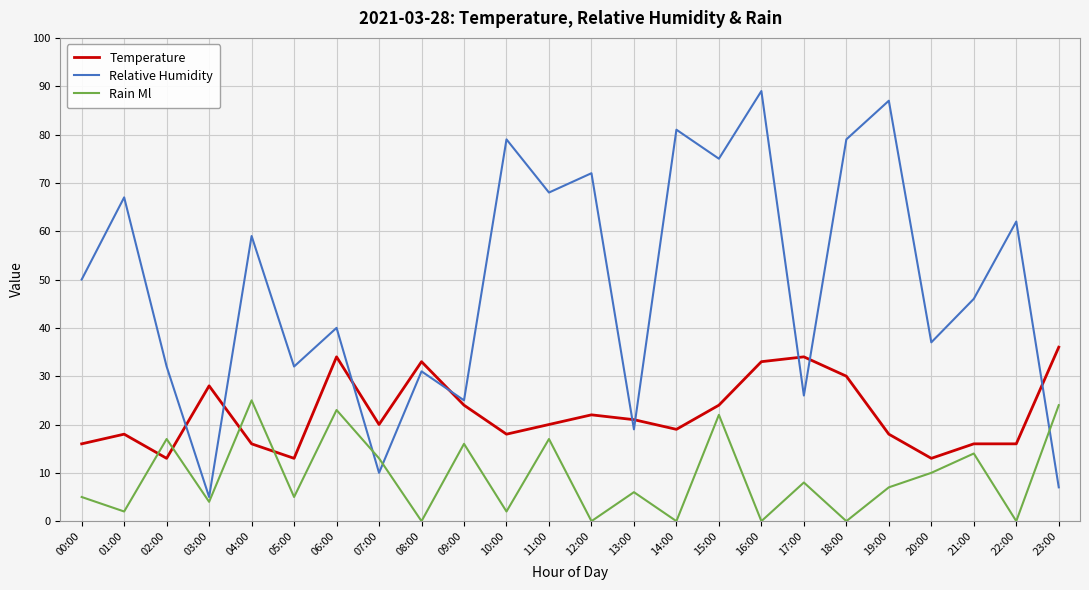

How many lines are shown in the chart?

3